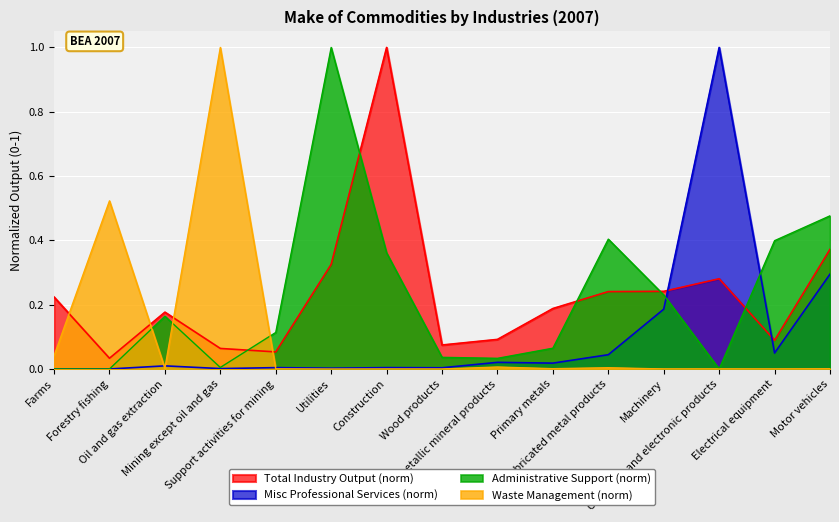

How many times do Misc Professional Services (norm) and Total Industry Output (norm) cross each other?

2